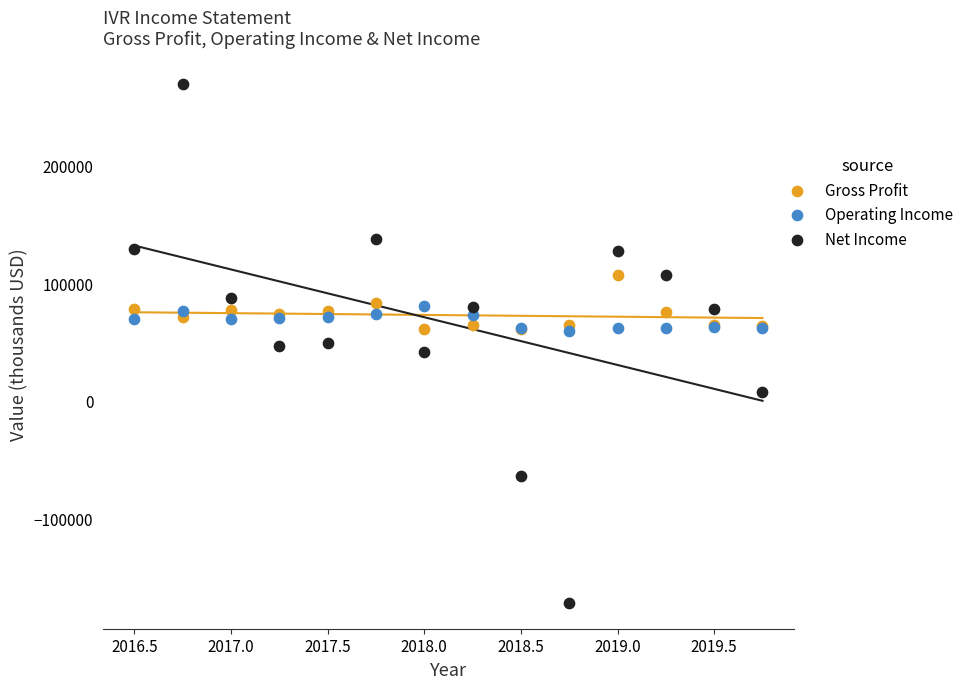

What are all the series names shown in the legend?

Gross Profit, Operating Income, Net Income